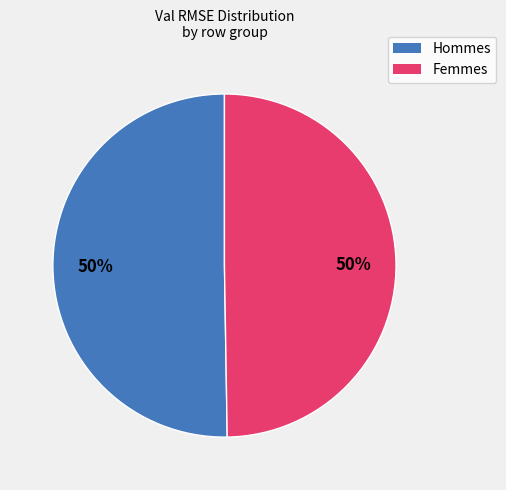

To the nearest percent, what is the average slice percentage?

50%